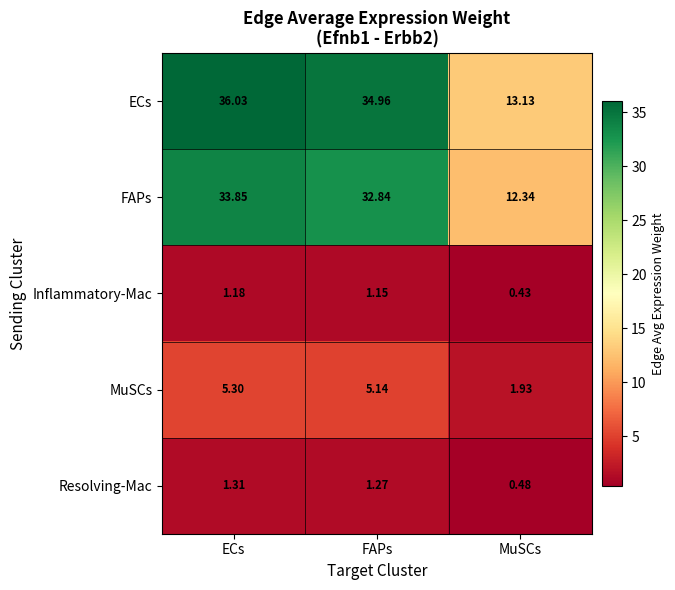

Which series has the widest spread of values?

ECs